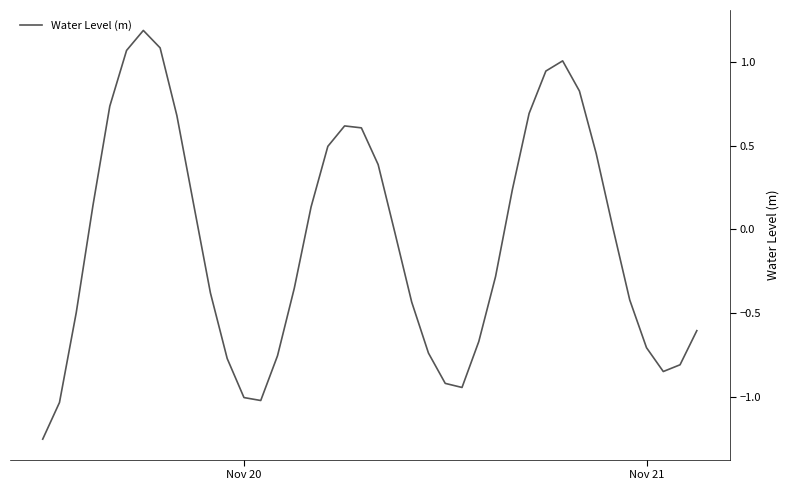

What is the maximum value shown in the chart?

1.2